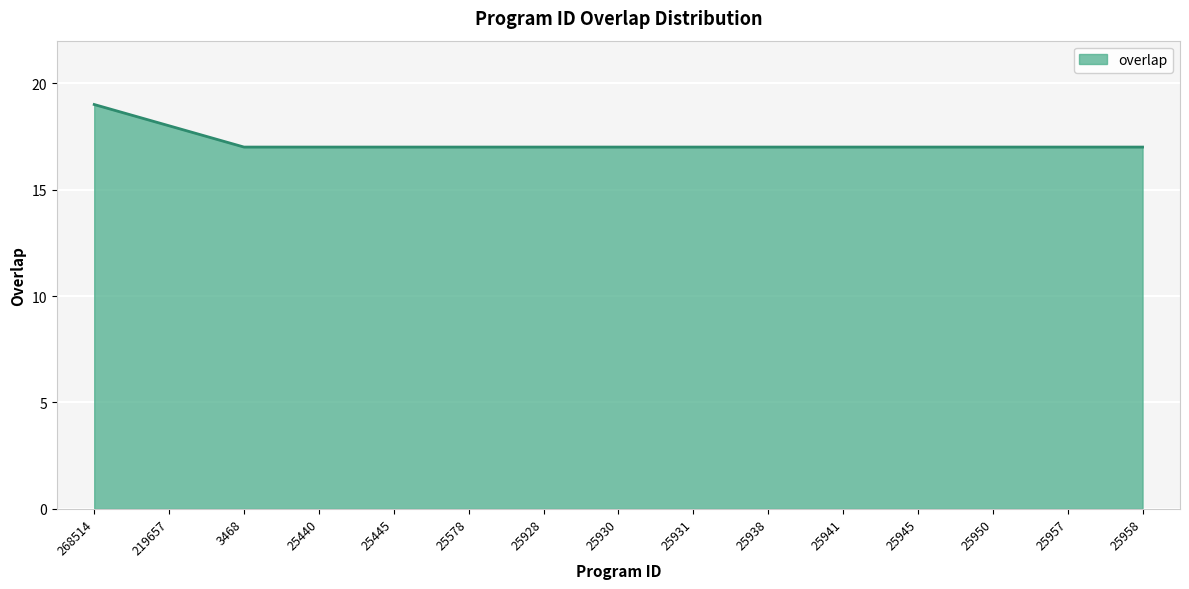

Reading right to left, list all the values displayed in this chart.

17	17	17	17	17	17	17	17	17	17	17	17	17	18	19